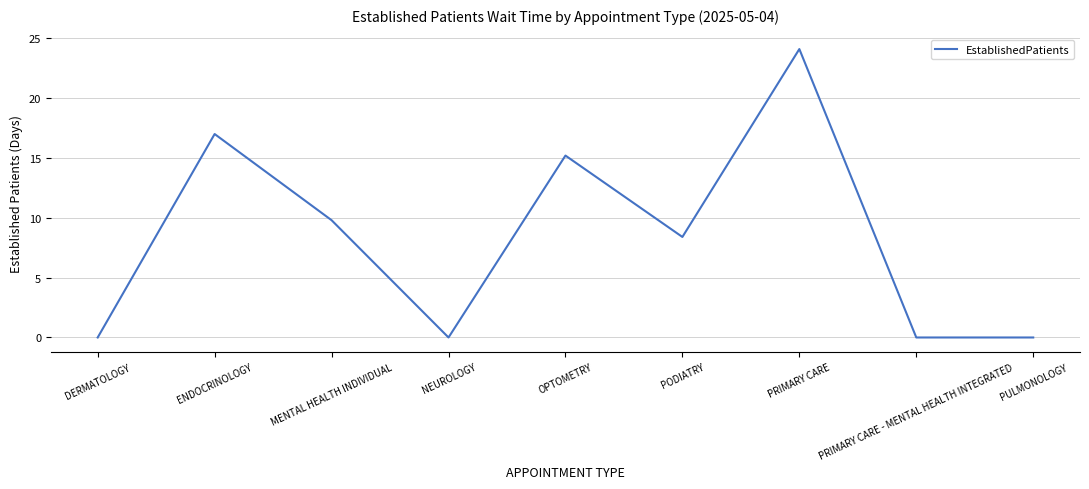

Which label corresponds to the largest value in the chart?

PRIMARY CARE